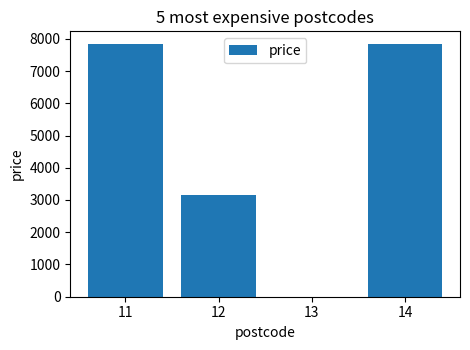

What is the change in value from 11 to 13?

-7839